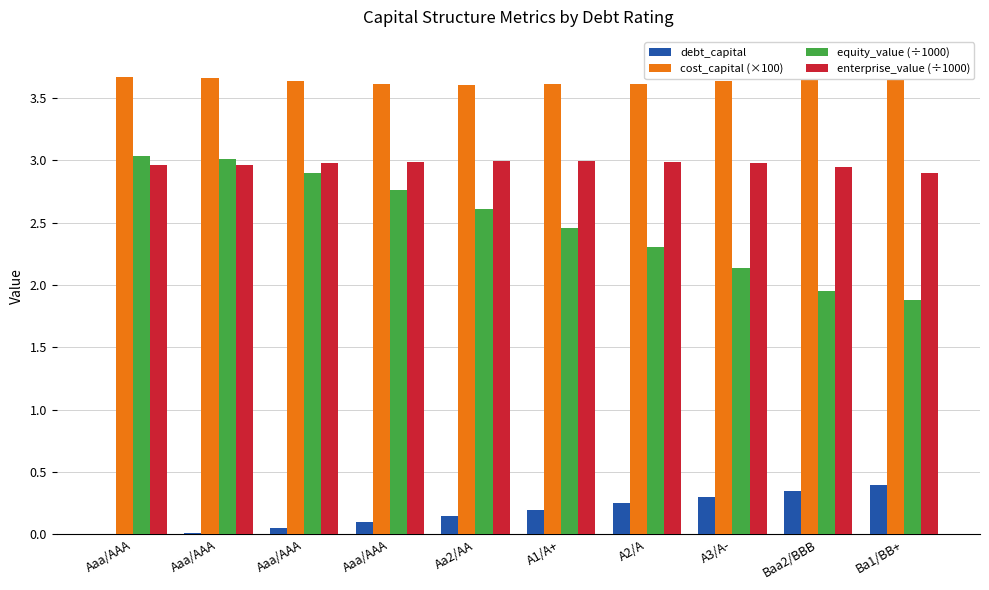

Reading left to right, transcribe all the data shown in this chart.

debt_capital: 0.0	0.0	0.1	0.1	0.1	0.2	0.2	0.3	0.3	0.4
cost_capital (×100): 3.7	3.7	3.6	3.6	3.6	3.6	3.6	3.6	3.7	3.8
equity_value (÷1000): 3.0	3.0	2.9	2.8	2.6	2.5	2.3	2.1	2.0	1.9
enterprise_value (÷1000): 3.0	3.0	3.0	3.0	3.0	3.0	3.0	3.0	2.9	2.9